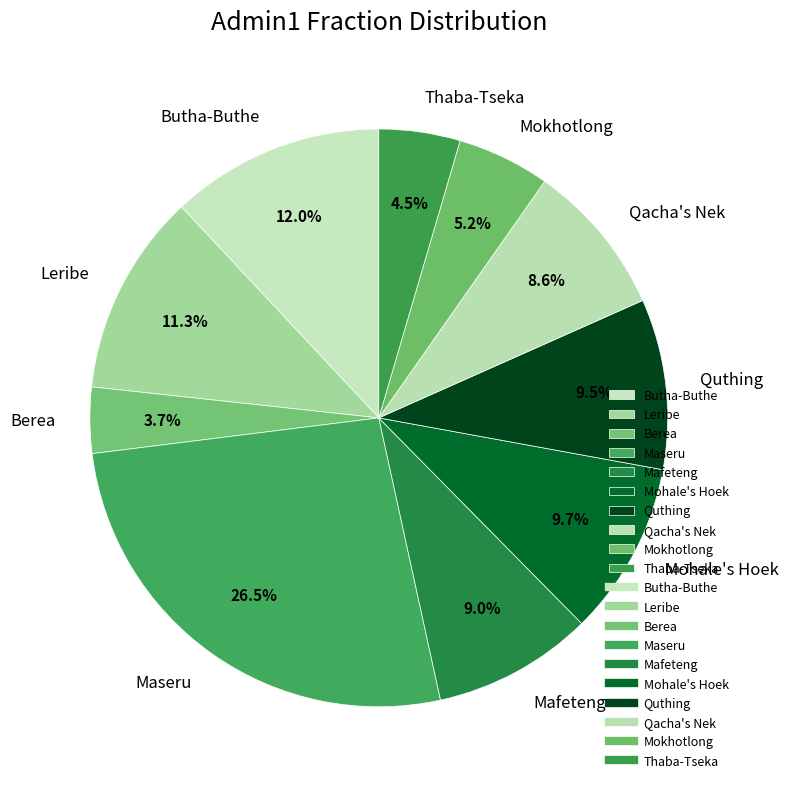

True or false: Mokhotlong accounts for 5% of the total.

True